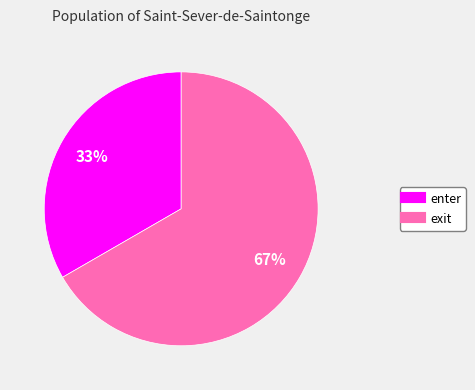

Rank the categories by value from highest to lowest.

exit, enter